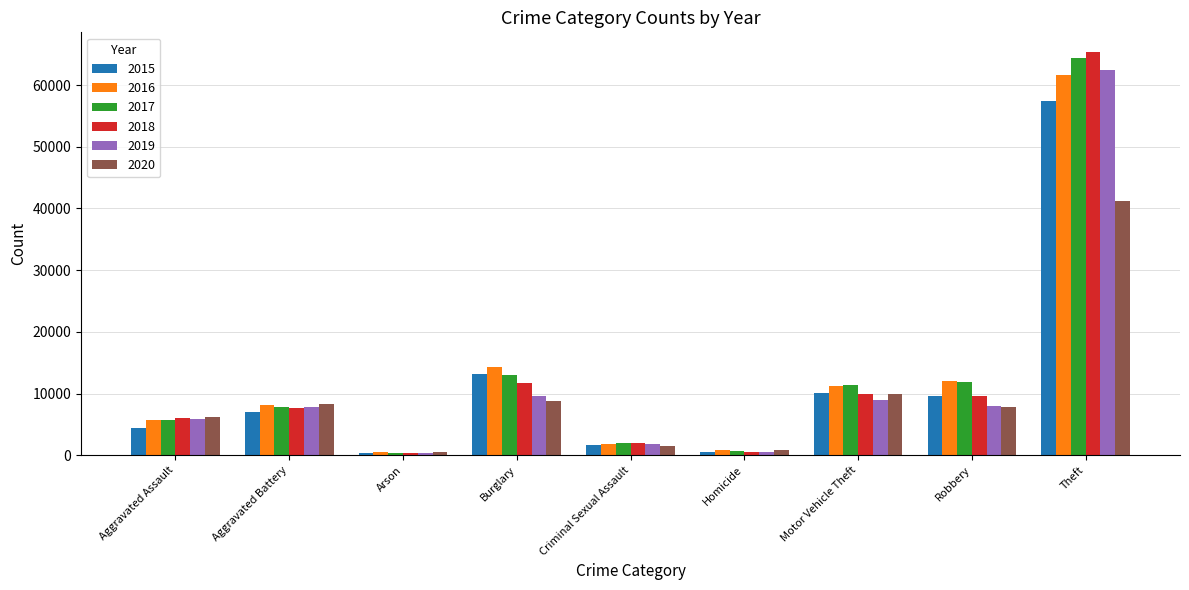

What are all the series names shown in the legend?

2015, 2016, 2017, 2018, 2019, 2020